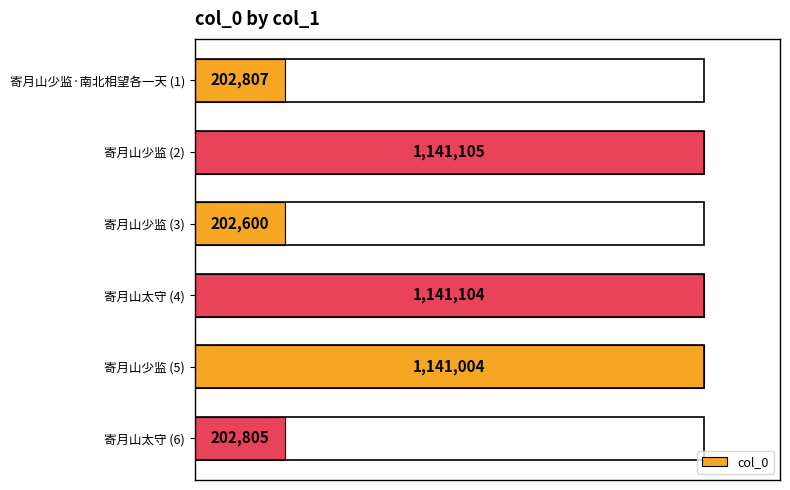

Rank the categories by value from lowest to highest.

寄月山少监 (3), 寄月山太守 (6), 寄月山少监·南北相望各一天 (1), 寄月山少监 (5), 寄月山太守 (4), 寄月山少监 (2)